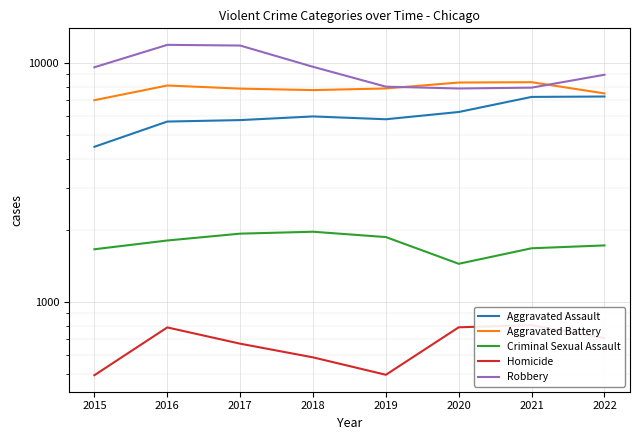

At which label does Robbery reach its minimum?

2020